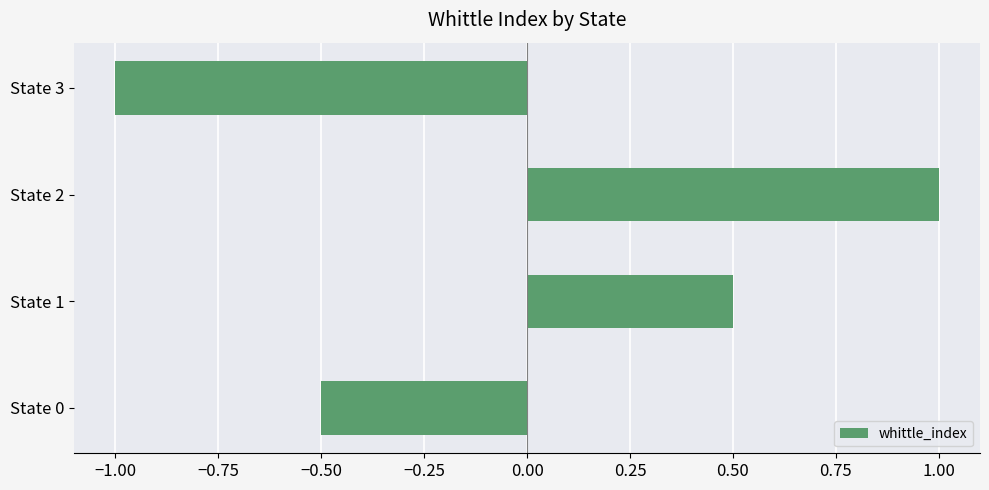

How many data points does each series have?

4